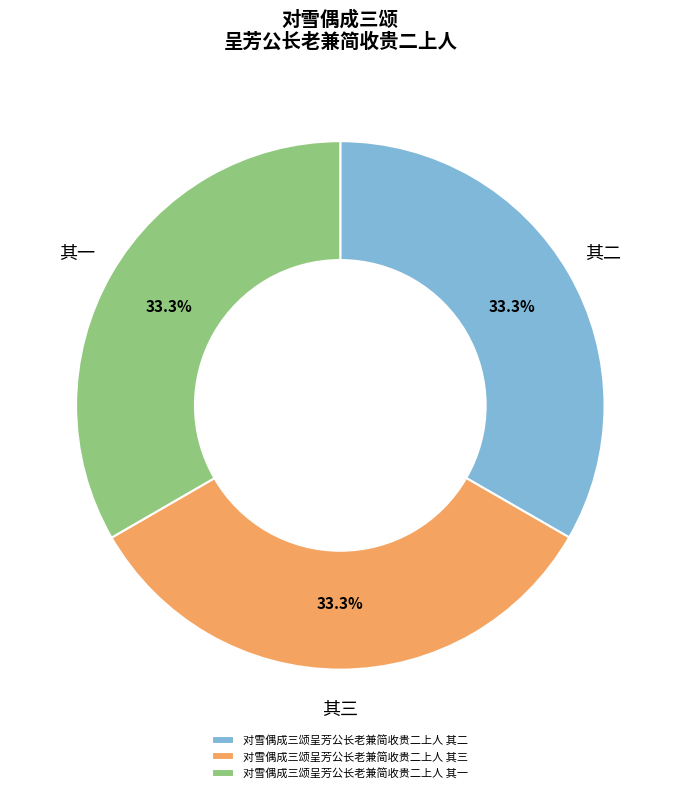

True or false: 对雪偶成三颂呈芳公长老兼简收贵二上人 其三 accounts for 33% of the total.

True